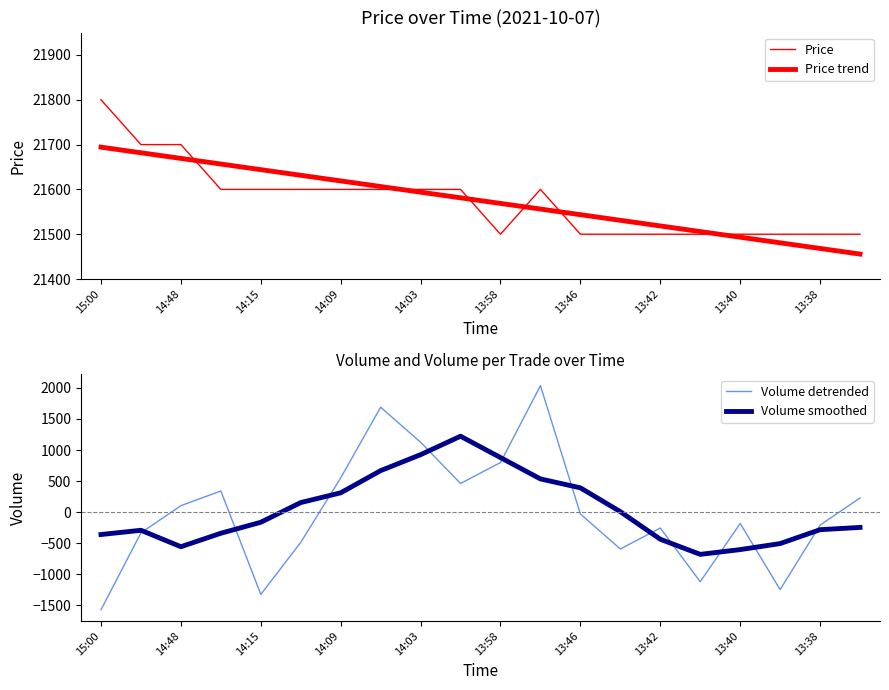

True or false: Volume smoothed and Price intersect in this chart.

False